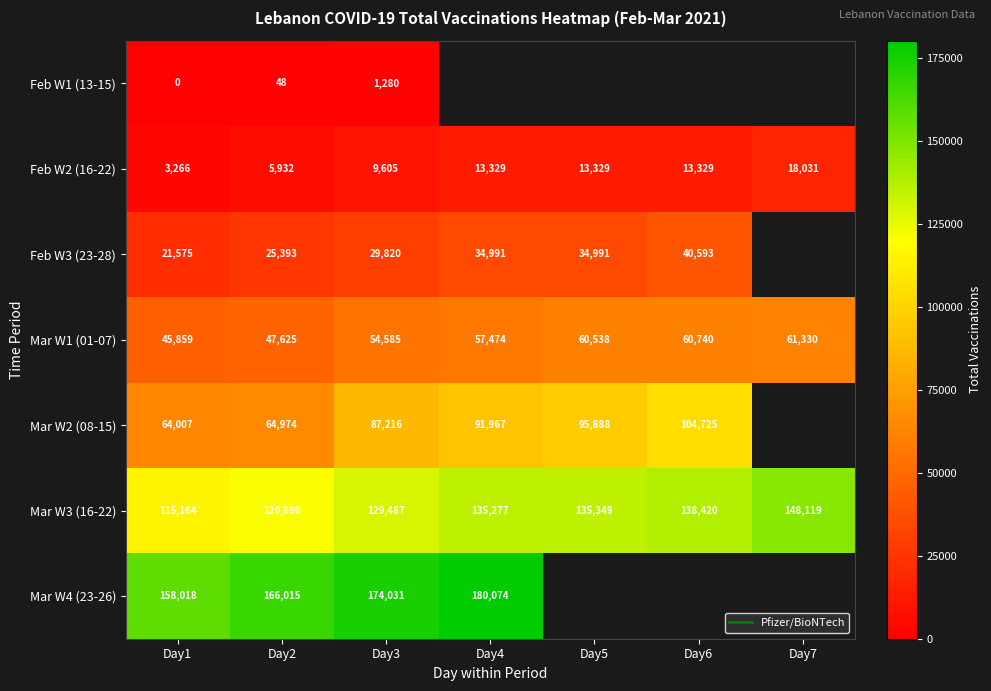

What is the total value across all series at Day3?

486024.0